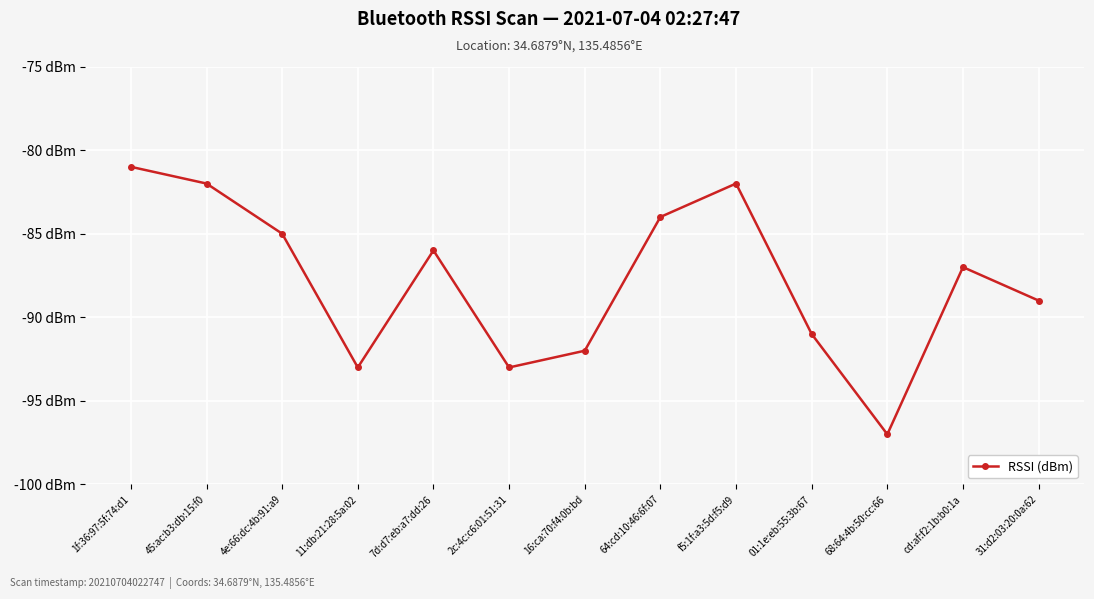

List the labels in order of value, largest first.

1f:36:97:5f:74:d1, 45:ac:b3:db:15:f0, f5:1f:a3:5d:f5:d9, 64:cd:10:46:6f:07, 4e:66:dc:4b:91:a9, 7d:d7:eb:a7:dd:26, cd:af:f2:1b:b0:1a, 31:d2:03:20:0a:62, 01:1e:eb:55:3b:67, 16:ca:70:f4:0b:bd, 11:db:21:28:5a:02, 2c:4c:c6:01:51:31, 68:64:4b:50:cc:66